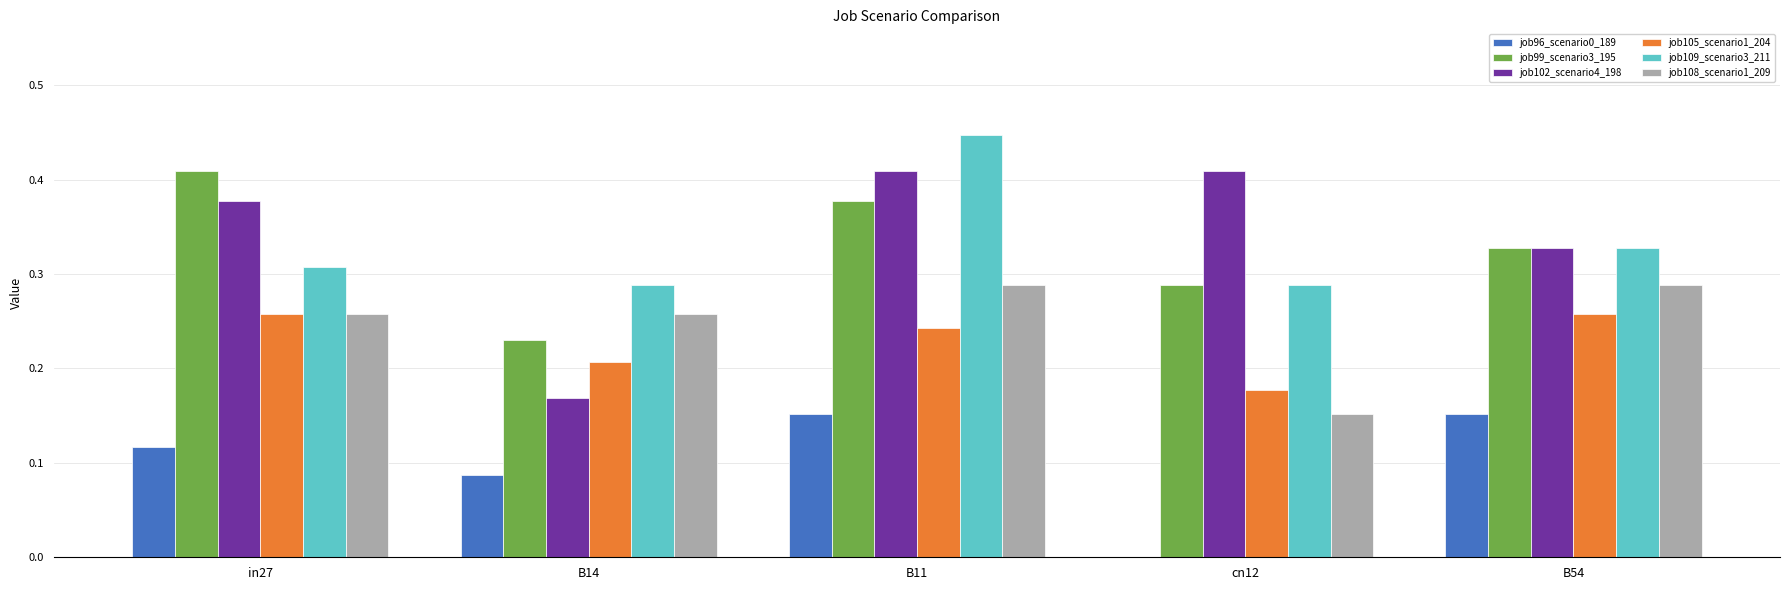

How many groups of bars are there?

5